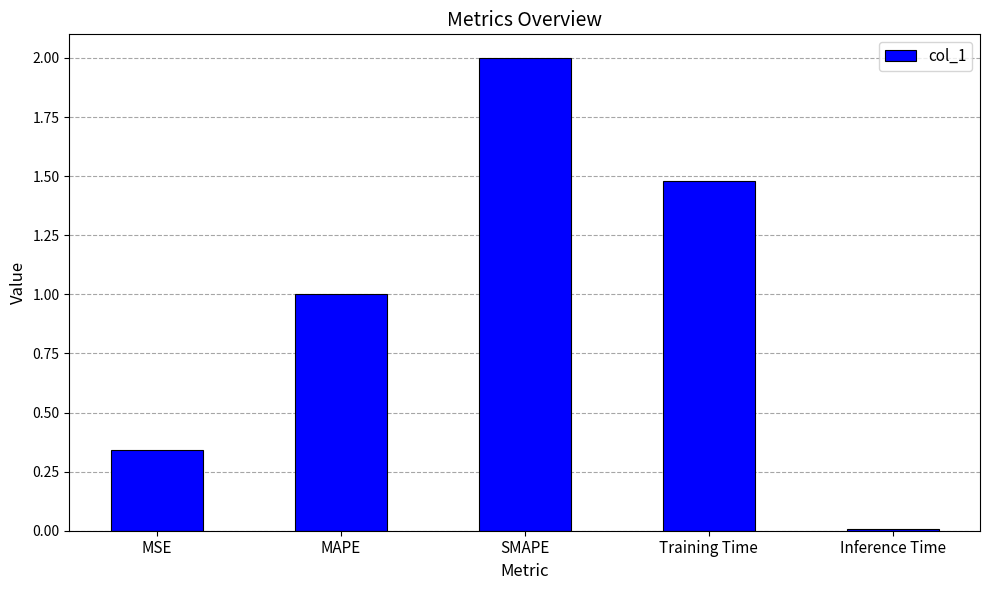

What is the difference between the values at MAPE and MSE?

0.7